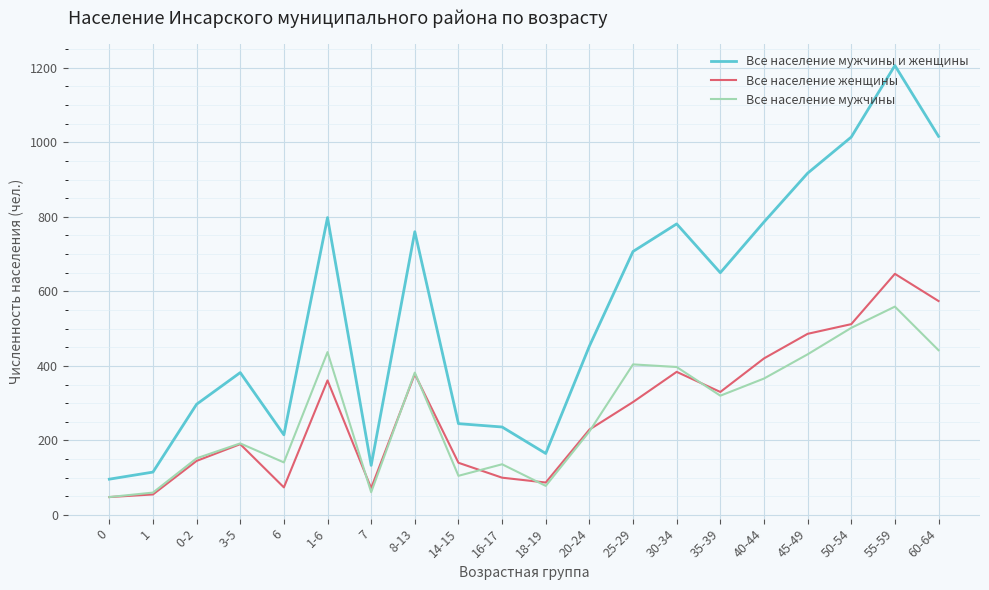

List the series in order of their peak value, highest first.

Все население мужчины и женщины, Все население женщины, Все население мужчины